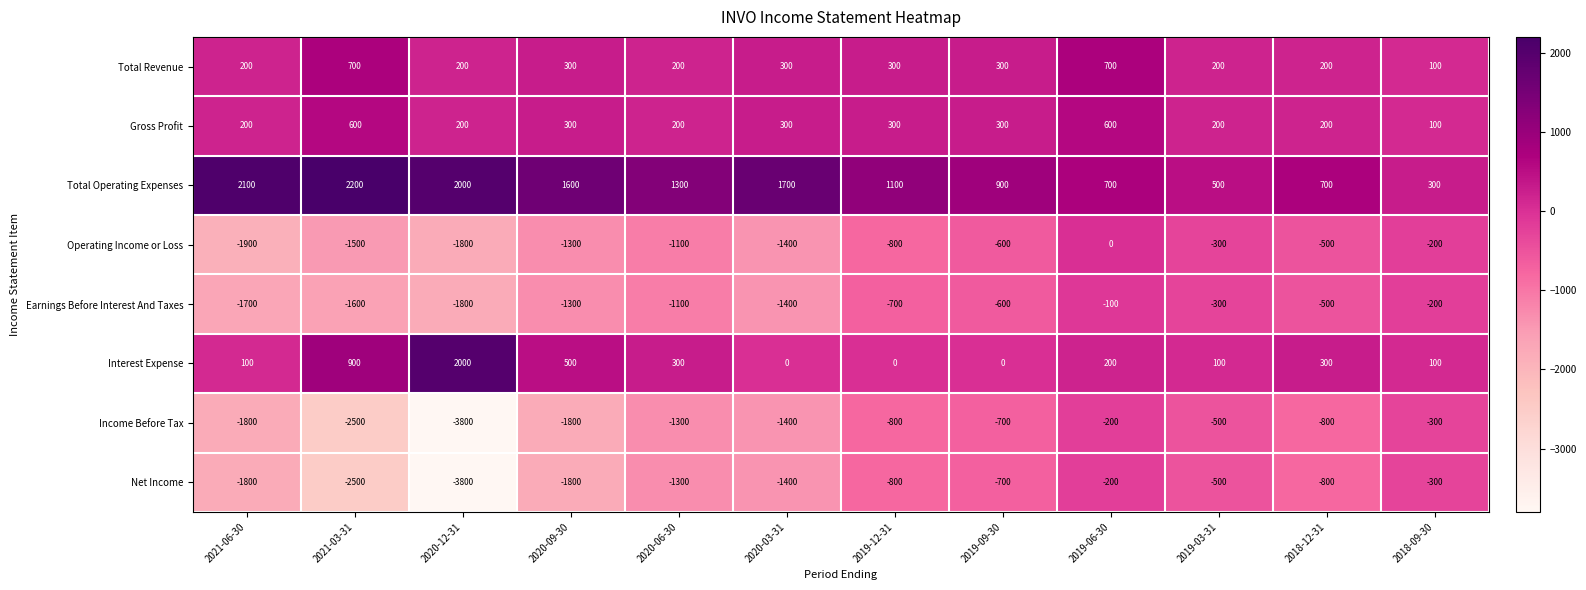

Where is Total Operating Expenses nearest to the value 1250?

2020-06-30